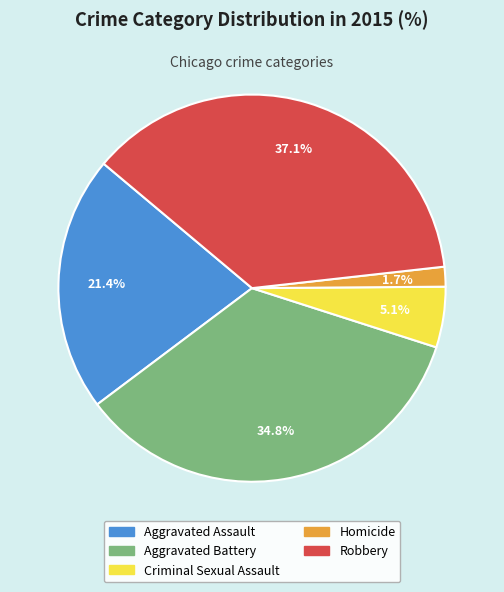

Is Aggravated Assault the majority of the pie?

No